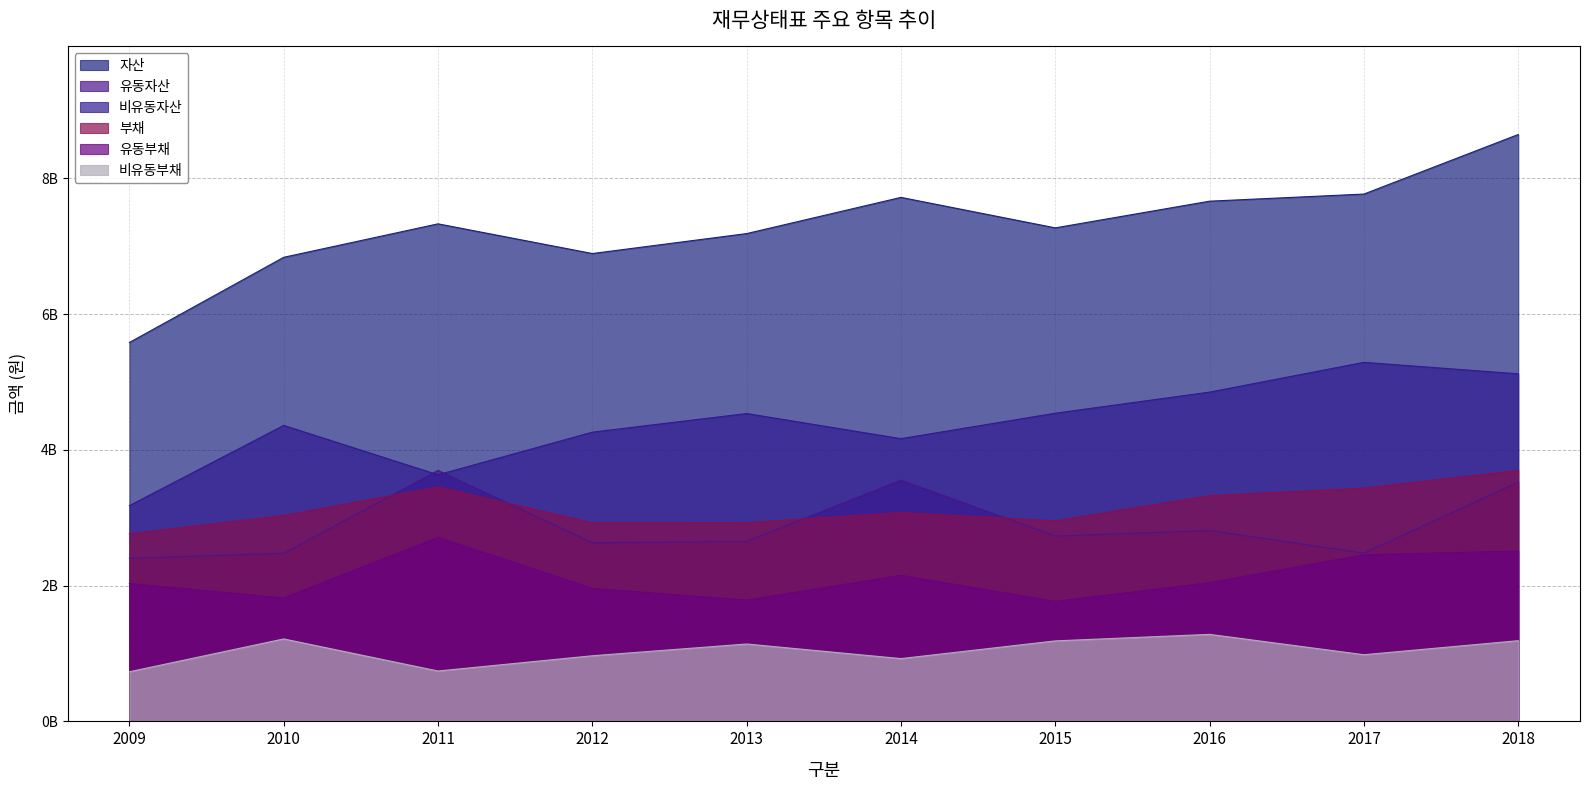

Reading right to left, extract all data points from this chart.

자산: 8644914206	7767403543	7662629260	7269452863	7718611985	7185342978	6891464351	7328861760	6835957517	5581225721
유동자산: 3525293146	2478798088	2812408878	2729971297	3553986685	2650765405	2631234653	3696726565	2476015294	2403309779
비유동자산: 5119621060	5288605455	4850220381	4539481566	4164625301	4534577573	4260229698	3632135194	4359942223	3177915942
부채: 3698416650	3435912157	3325043961	2954069645	3075815905	2927315539	2925816316	3453073973	3033117963	2762611690
유동부채: 2509584013	2454109697	2043155150	1768254034	2151001956	1787431594	1959072276	2711211911	1818501808	2031707477
비유동부채: 1188832637	981802460	1281888812	1185815612	924813949	1139883945	966744040	741862061	1214616155	730904213